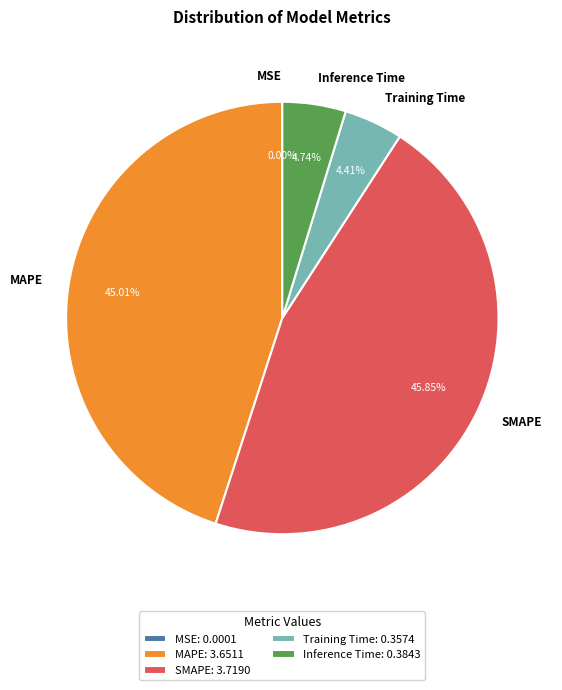

Which category has the biggest portion of the pie?

SMAPE